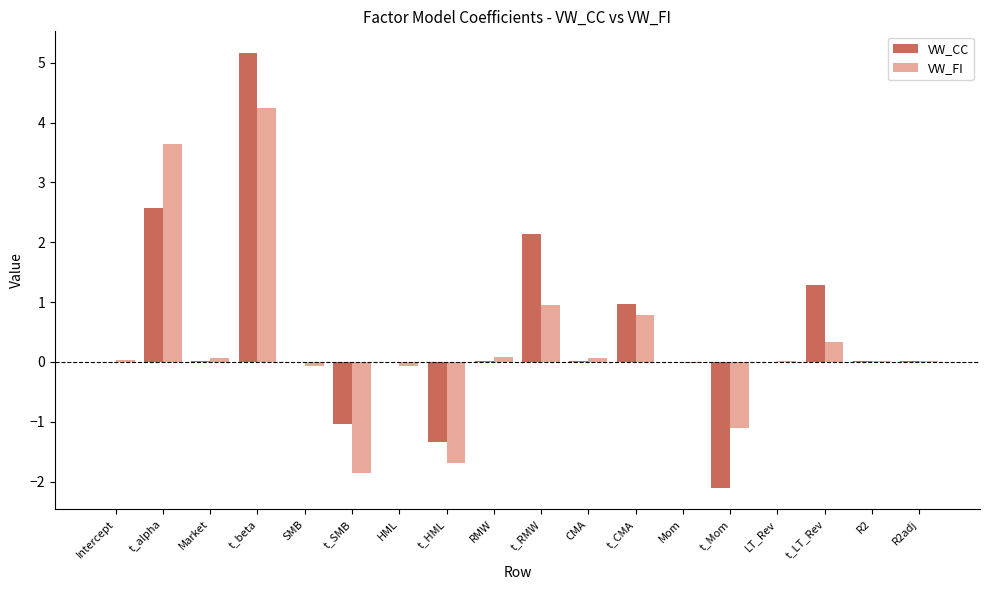

Between t_LT_Rev and R2, which series saw the biggest shift?

VW_CC